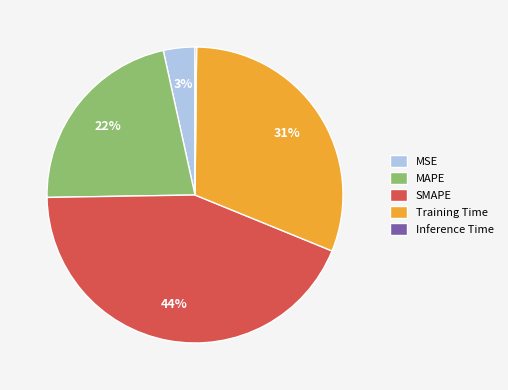

To the nearest percent, what is the average slice percentage?

20%